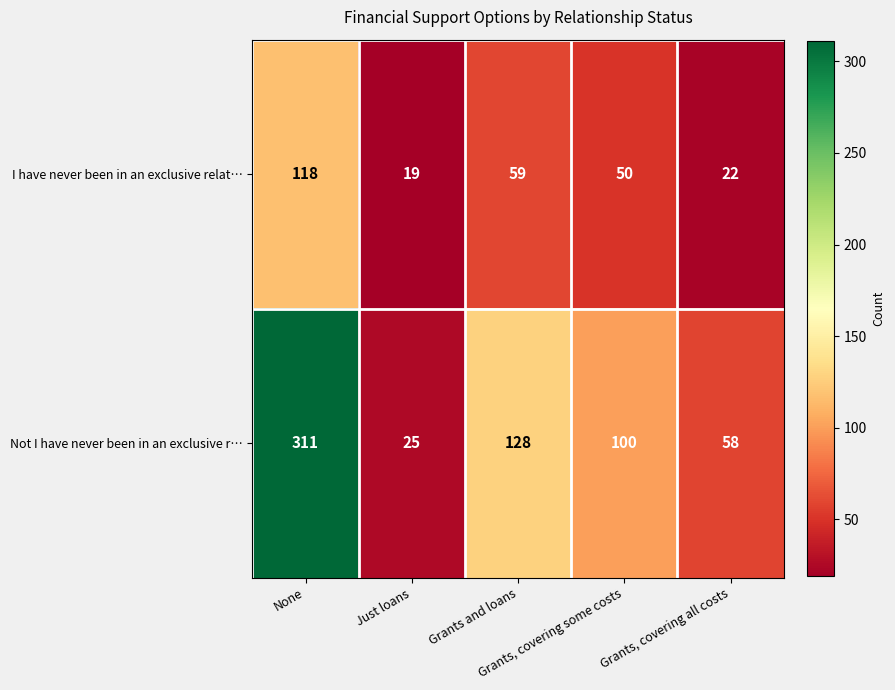

List the series in order of their peak value, highest first.

Not I have never been in an exclusive r…, I have never been in an exclusive relat…